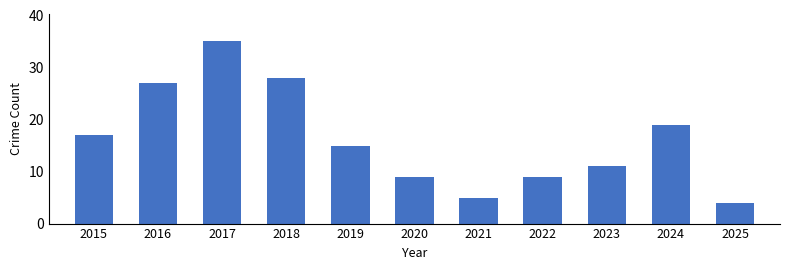

Reading left to right, extract all data points from this chart.

17	27	35	28	15	9	5	9	11	19	4